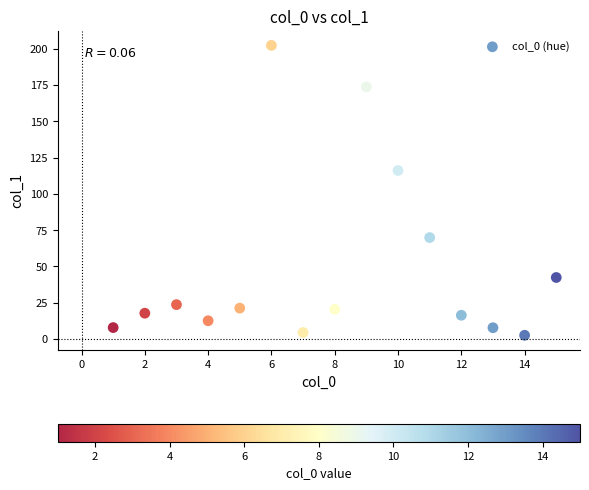

What Y value in the scatter plot is closest to 102?

116.1